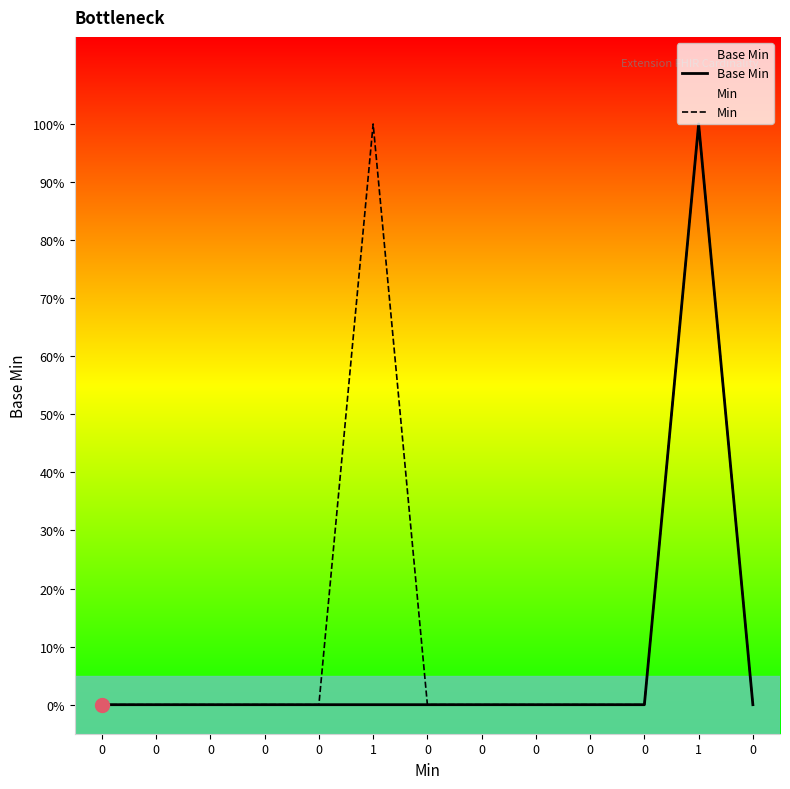

What are all the series names shown in the legend?

Base Min, Min